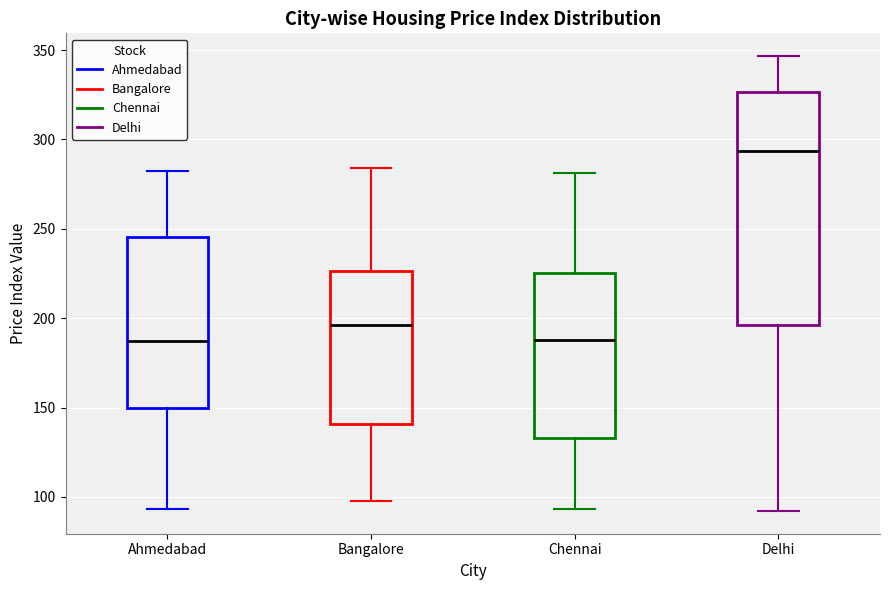

Where is the upper edge of the box for Chennai on the y-axis? The values are not printed on the chart, so give them approximately, as read against the axis.

225